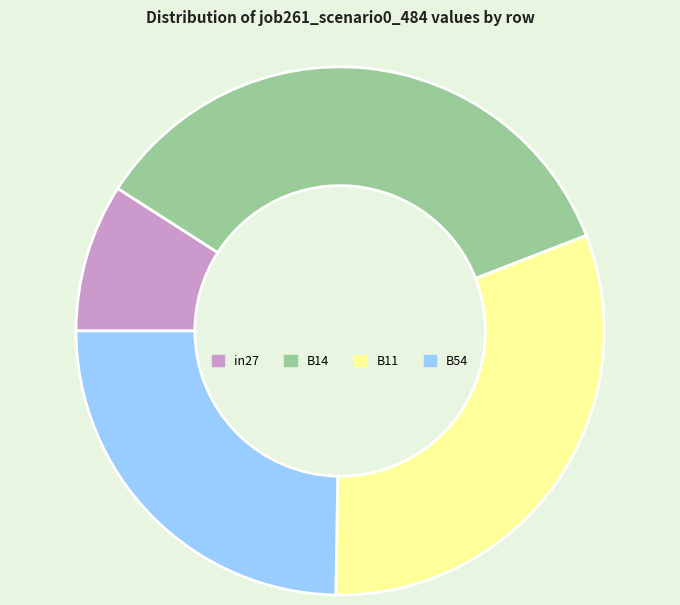

Which slice is the largest?

B14